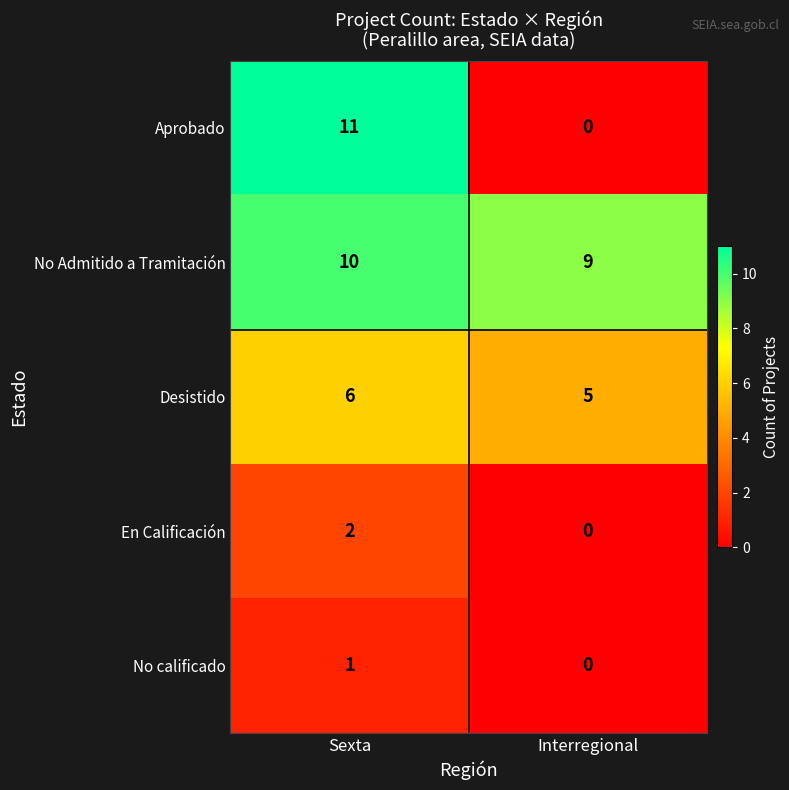

What is the difference between the highest and lowest values at Interregional?

9